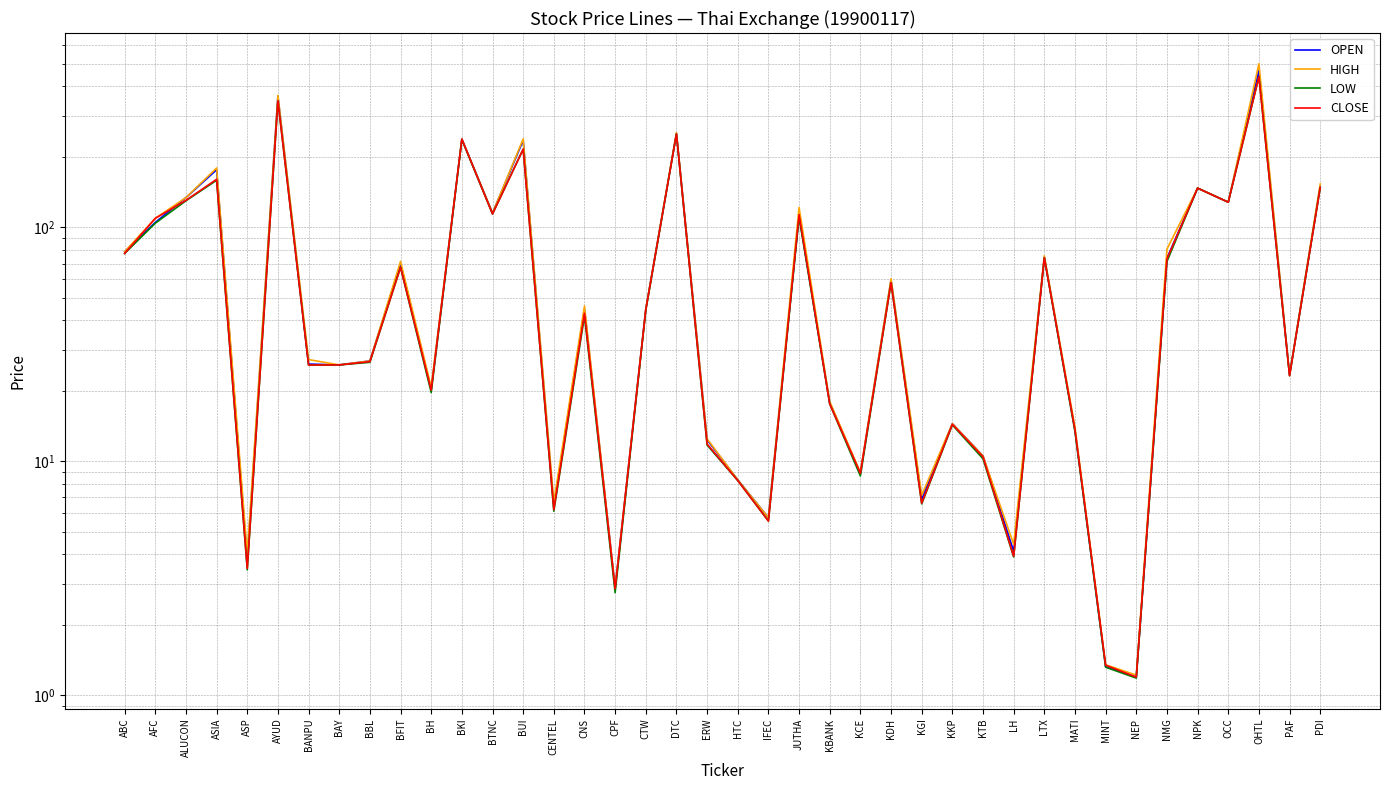

Read the HIGH value at AFC.

109.2